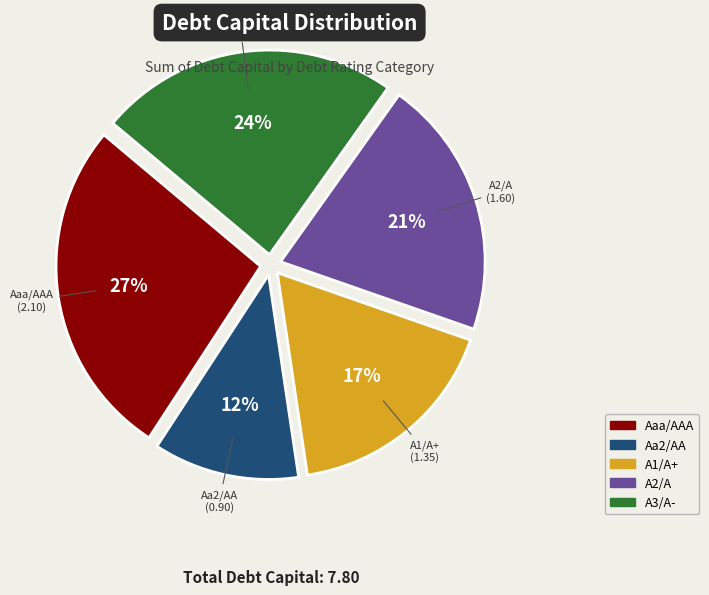

To the nearest percent, what is the combined percentage of A1/A+ and Aaa/AAA?

44%